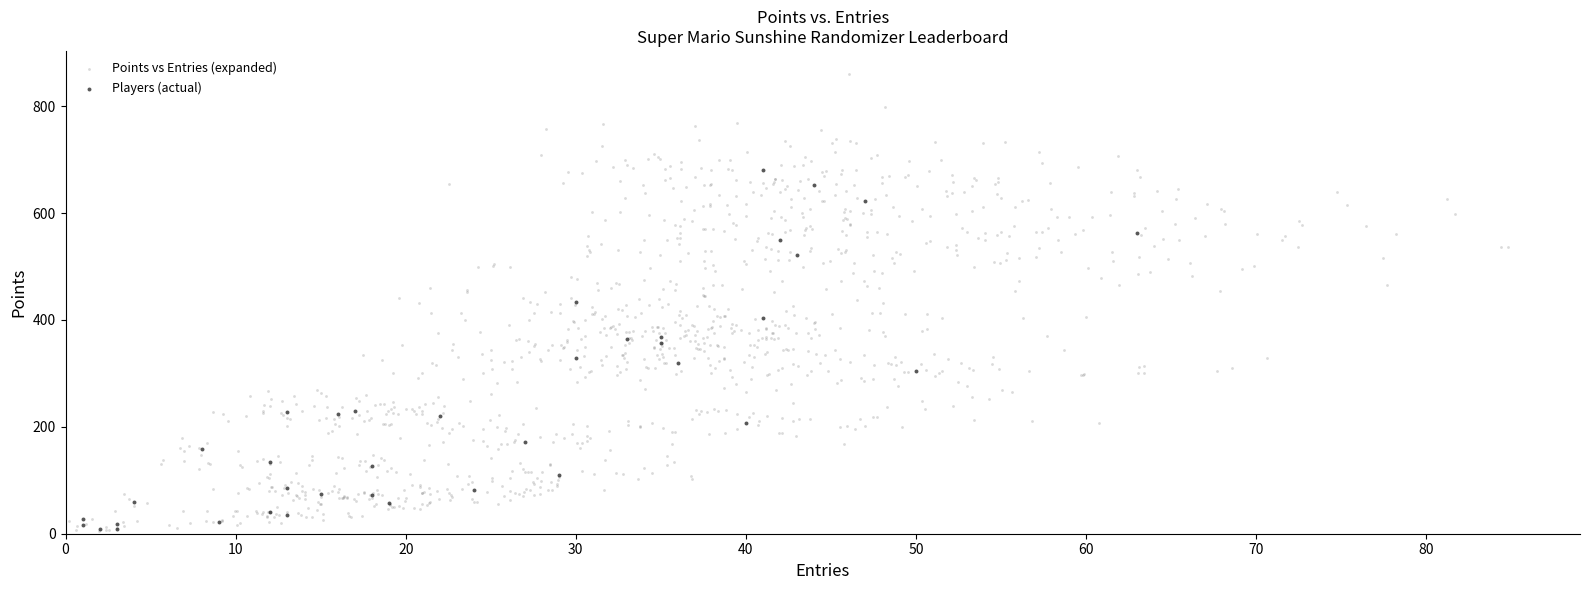

Which series has the widest spread of Y values?

Points vs Entries (expanded)